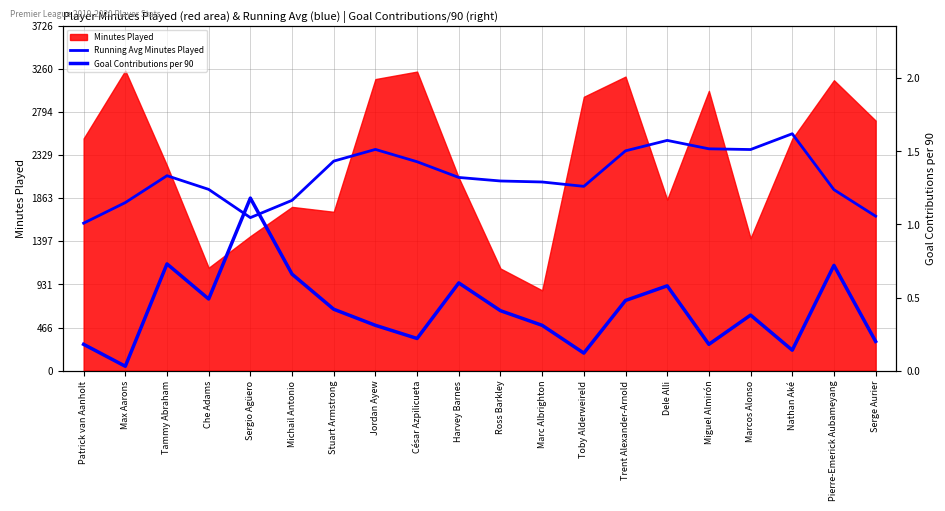

True or false: Goal Contributions per 90 has a value of 1.6 at Sergio Agüero.

False